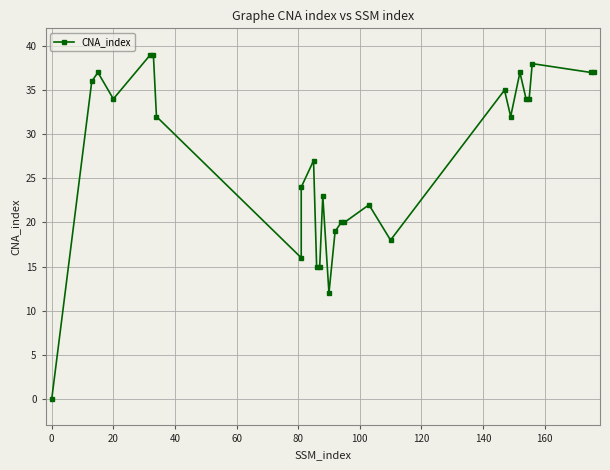

True or false: the data has more than 2 interior local peaks.

True